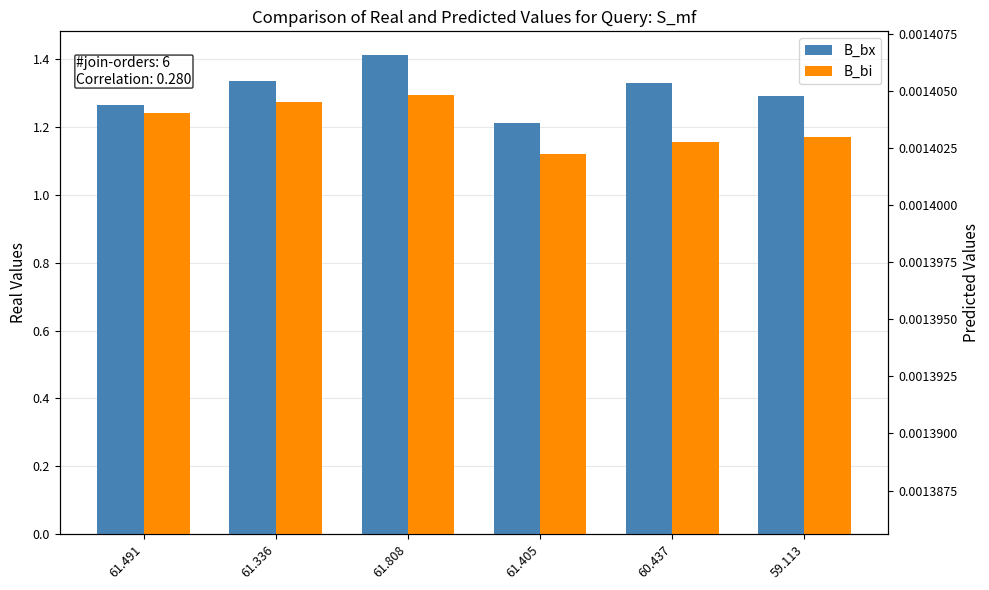

Which category has the highest value in the B_bi series?

61.808